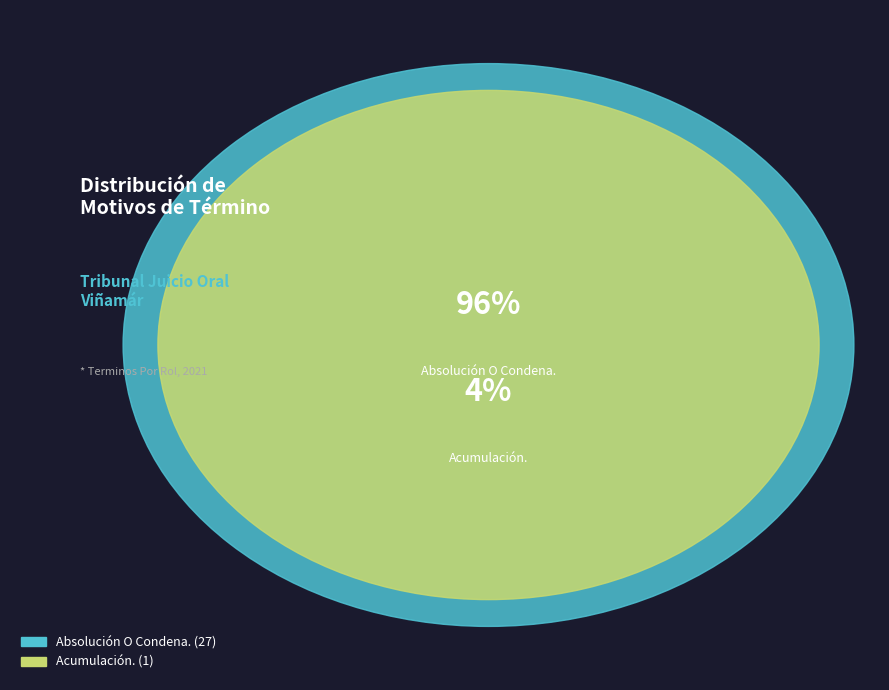

Rank the categories by value from highest to lowest.

Absolución O Condena., Acumulación.